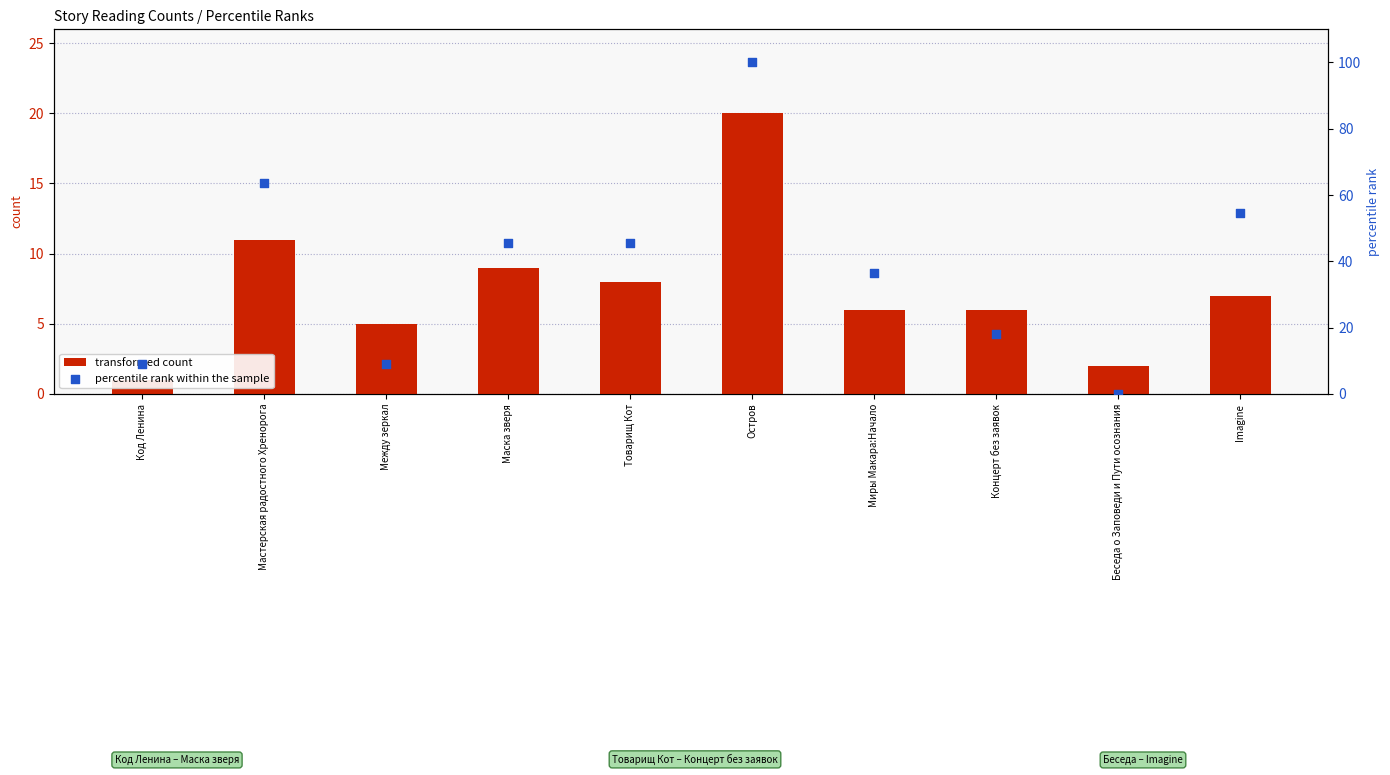

At how many categories does at least one series exceed 65?

1